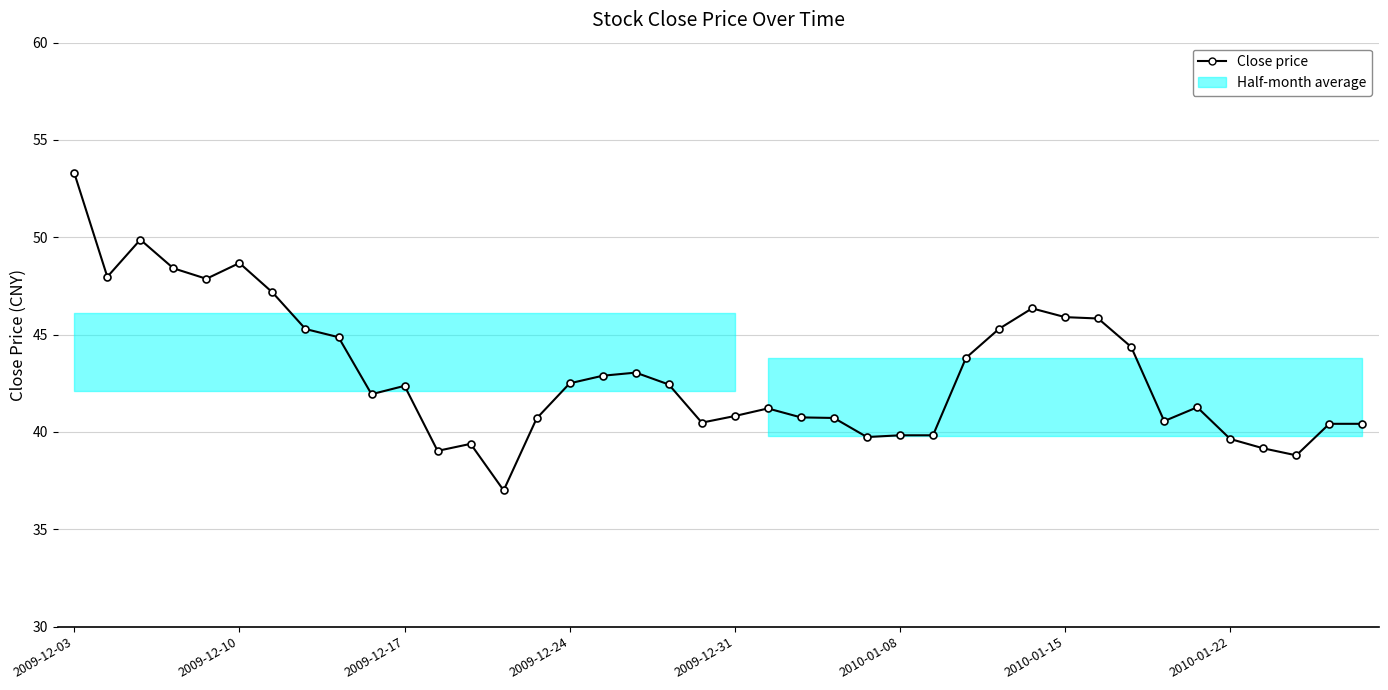

The value at 2010-01-15 is 45.9. True or false?

True